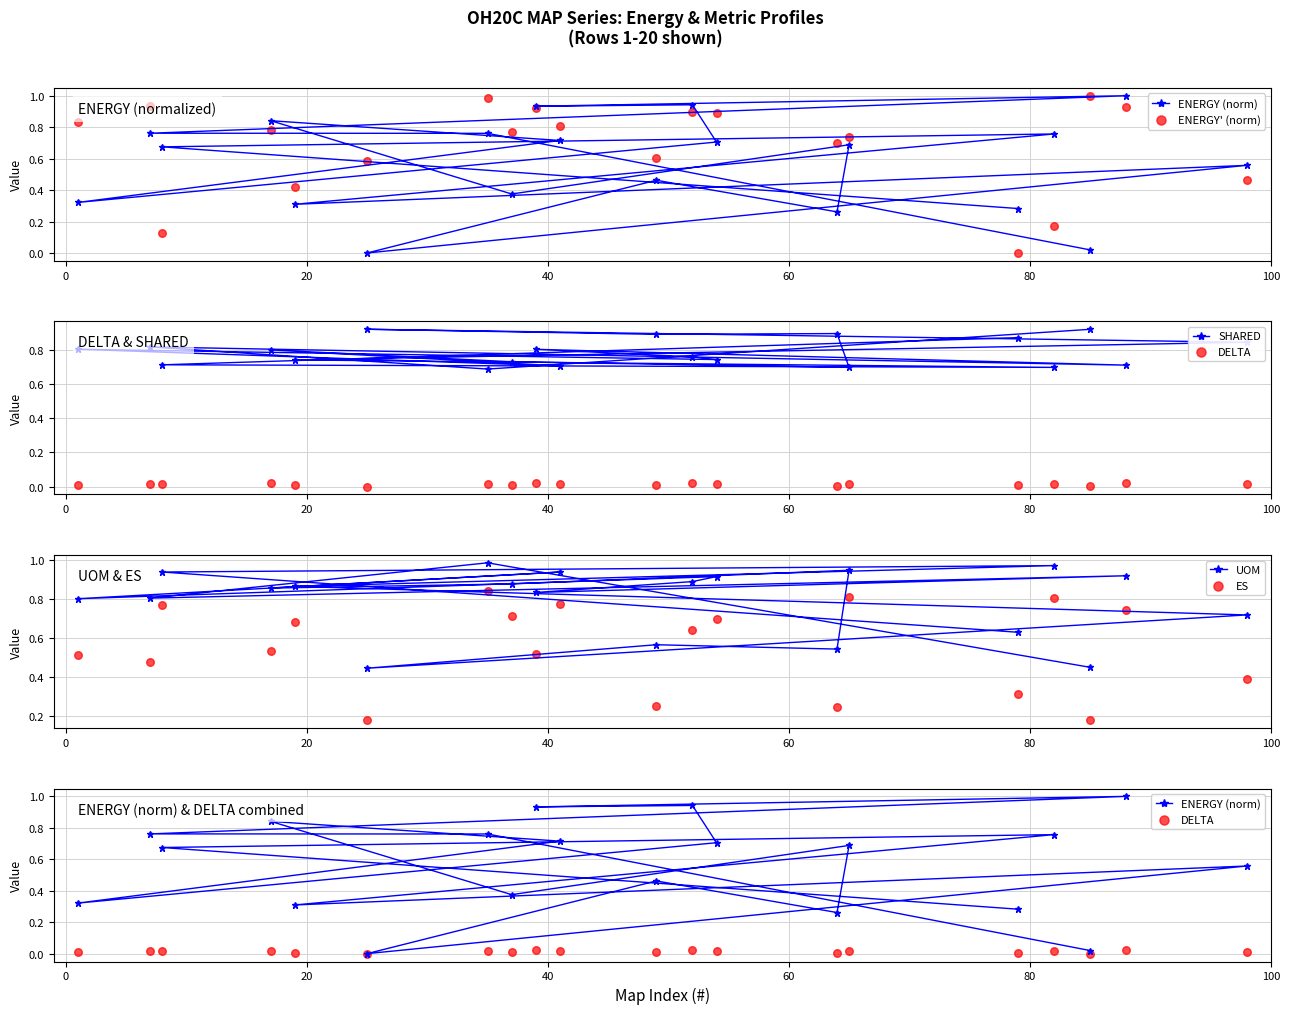

Which series reaches the minimum Y coordinate?

ENERGY (norm)